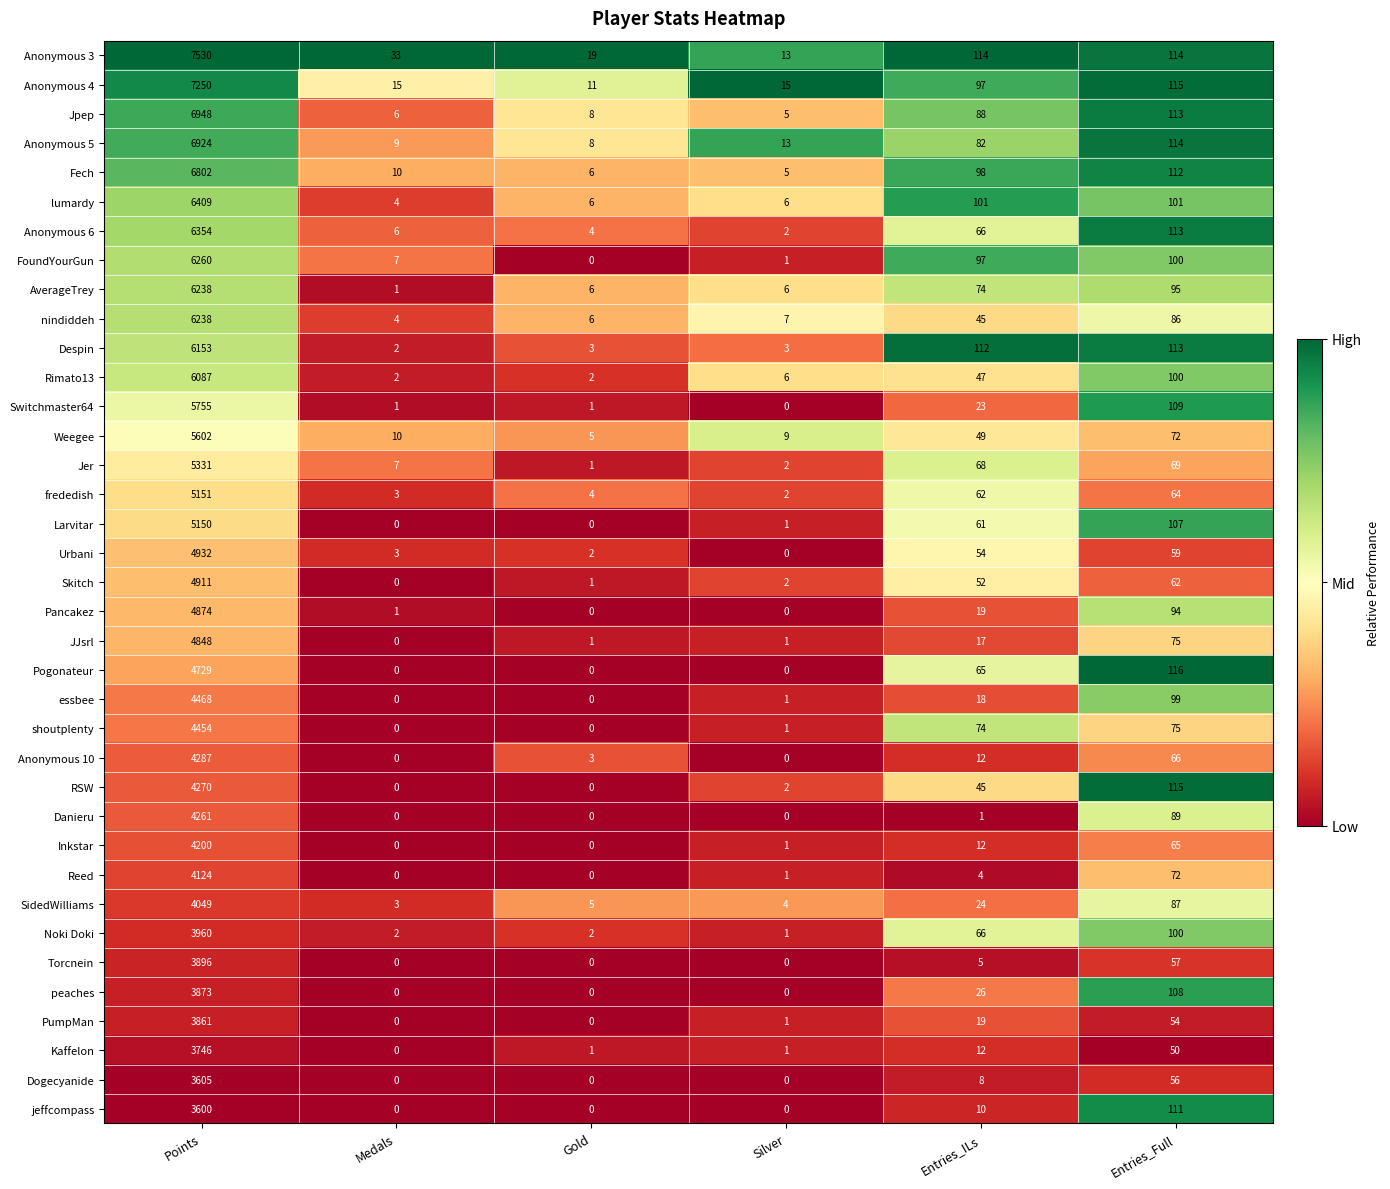

Rank the categories by Fech value from lowest to highest.

Silver, Gold, Medals, Entries_ILs, Entries_Full, Points